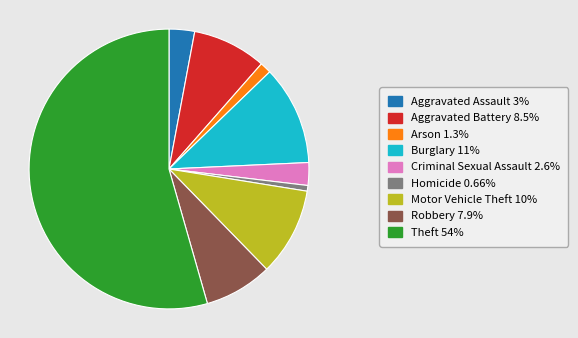

Count the number of slices in the pie.

9